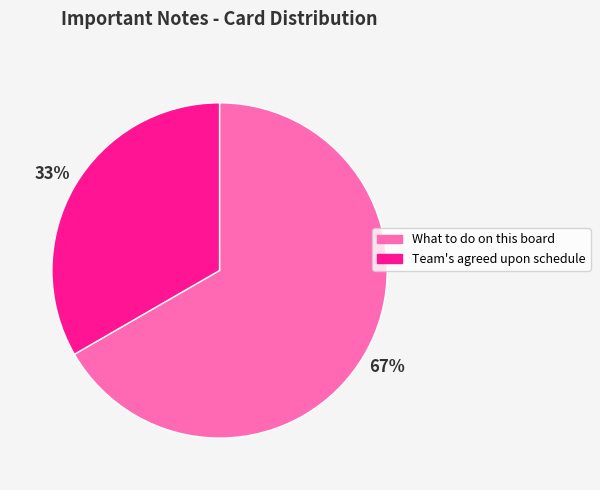

To the nearest percent, what portion does What to do on this board represent?

67%